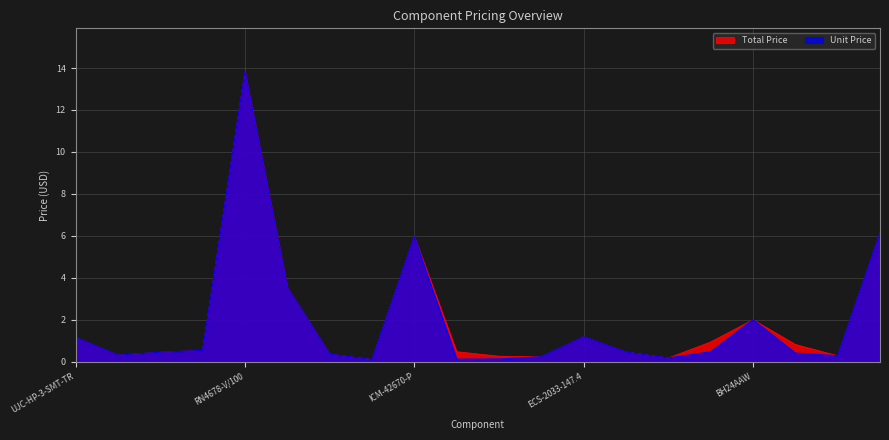

What is the maximum value for Total Price?

13.8